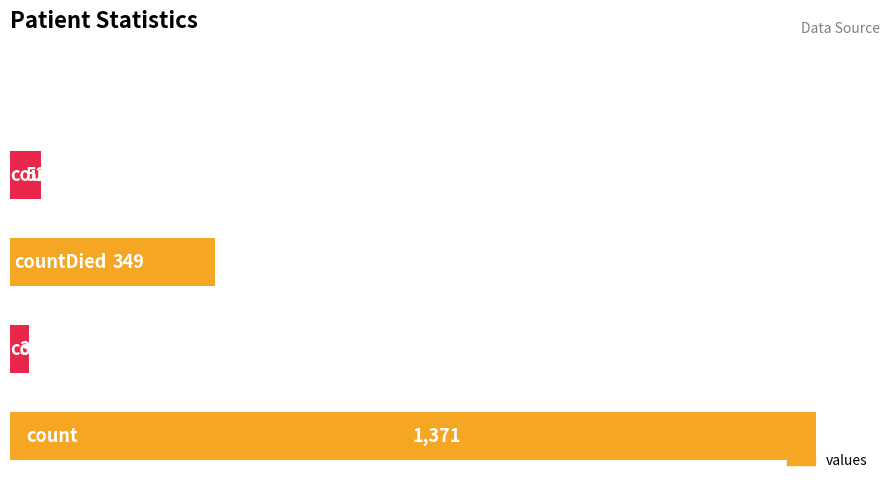

What is the sum of all values?

1805